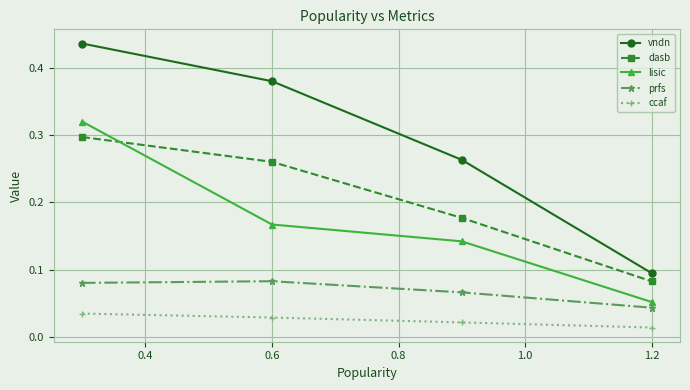

How many series are shown in this chart?

5